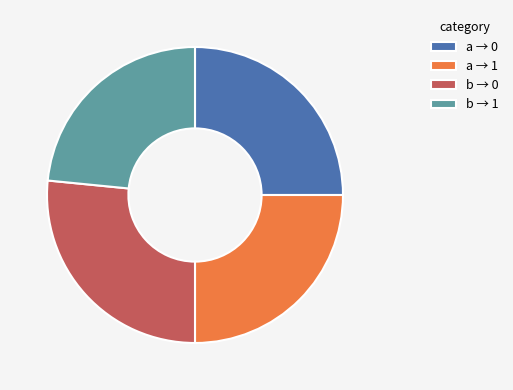

Combined, do a → 1 and b → 0 account for over 50%?

Yes